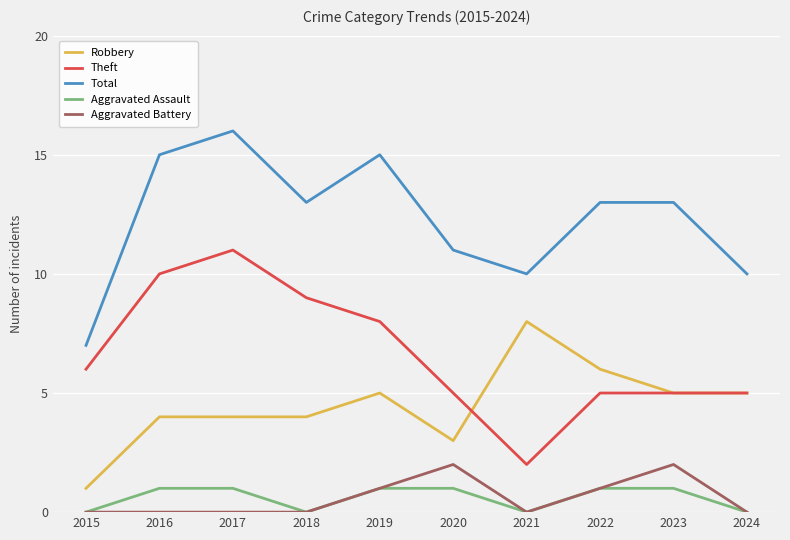

Which category has the lowest value in the Theft series?

2021